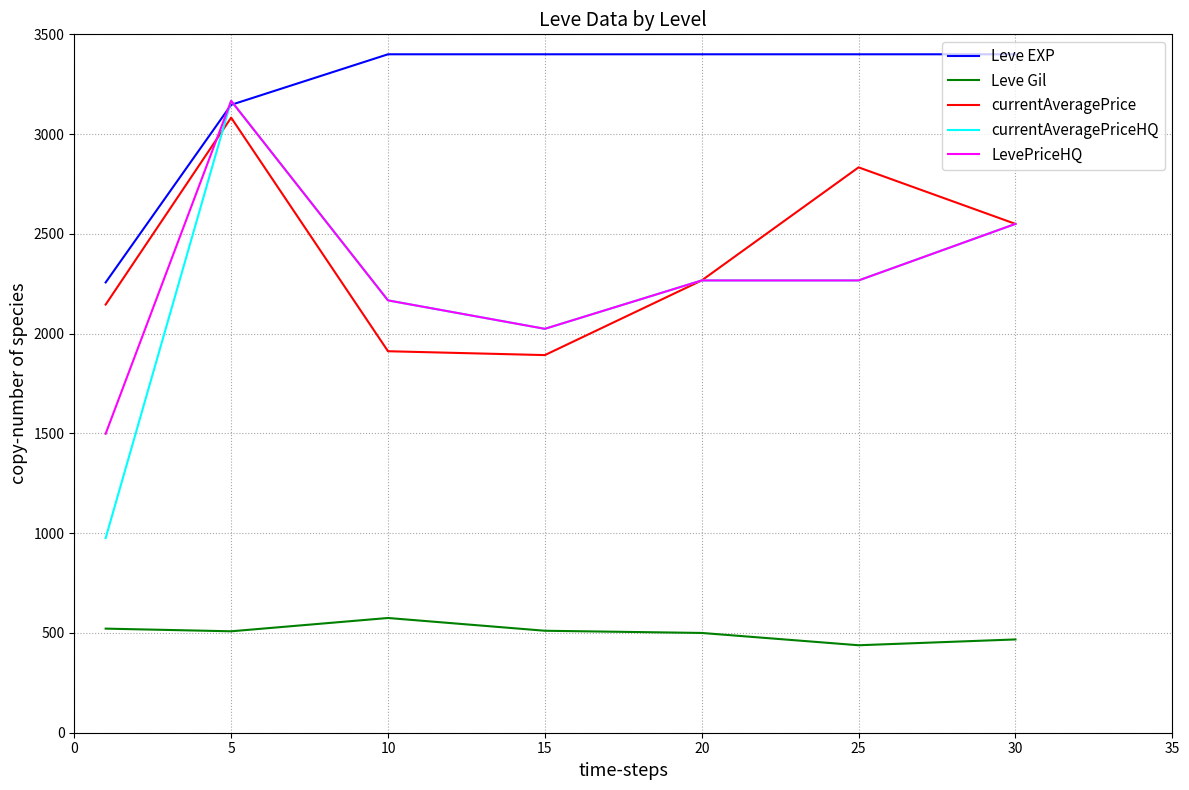

What is the minimum value for Leve Gil?

438.3